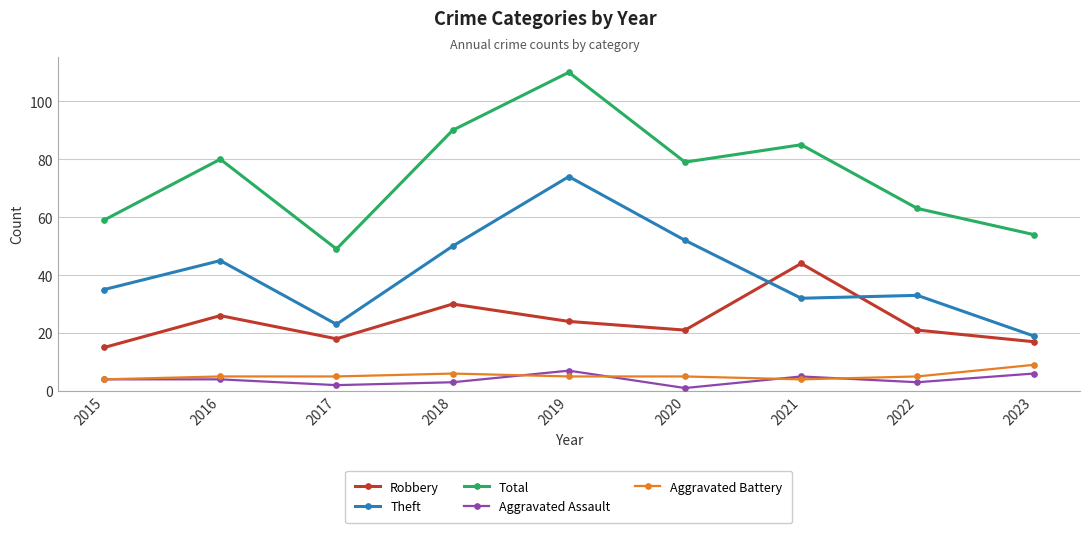

What is the sum of the Robbery values at 2023 and 2015?

32